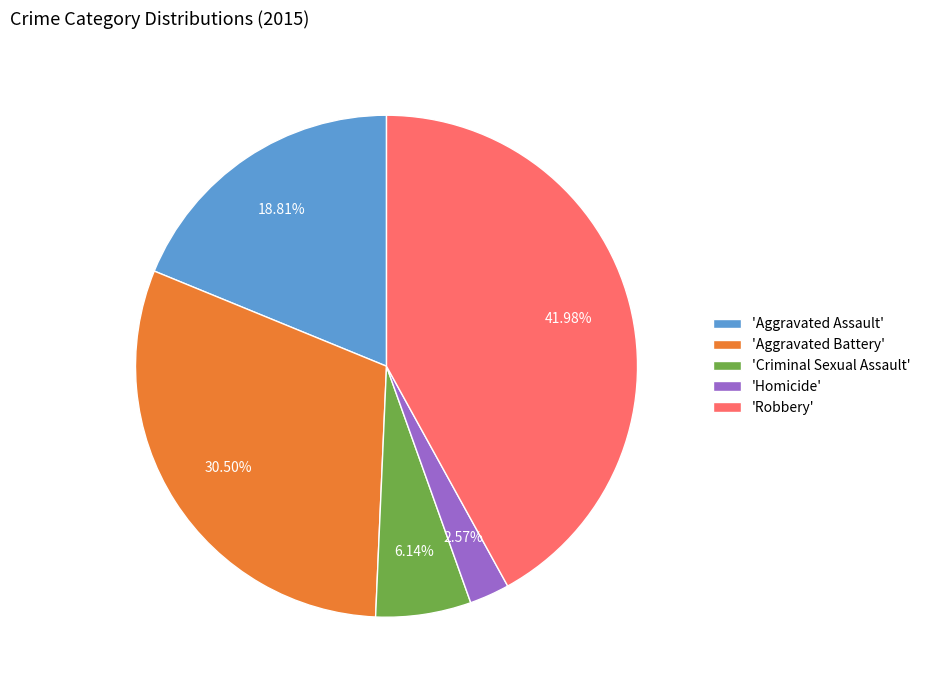

Does 'Robbery' account for over 50% of the chart?

No